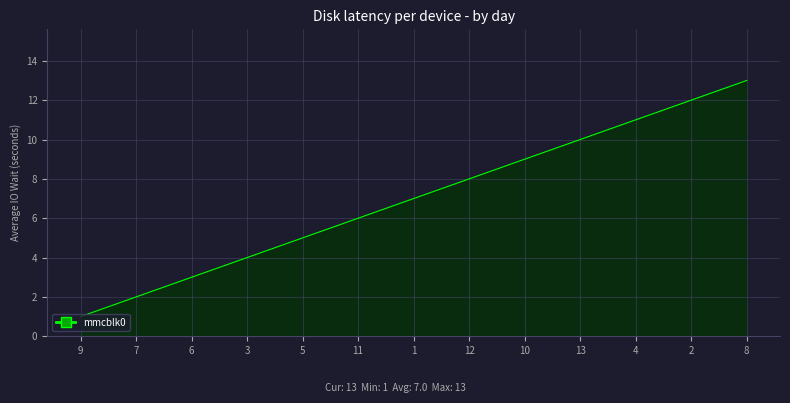

What is the average value?

7